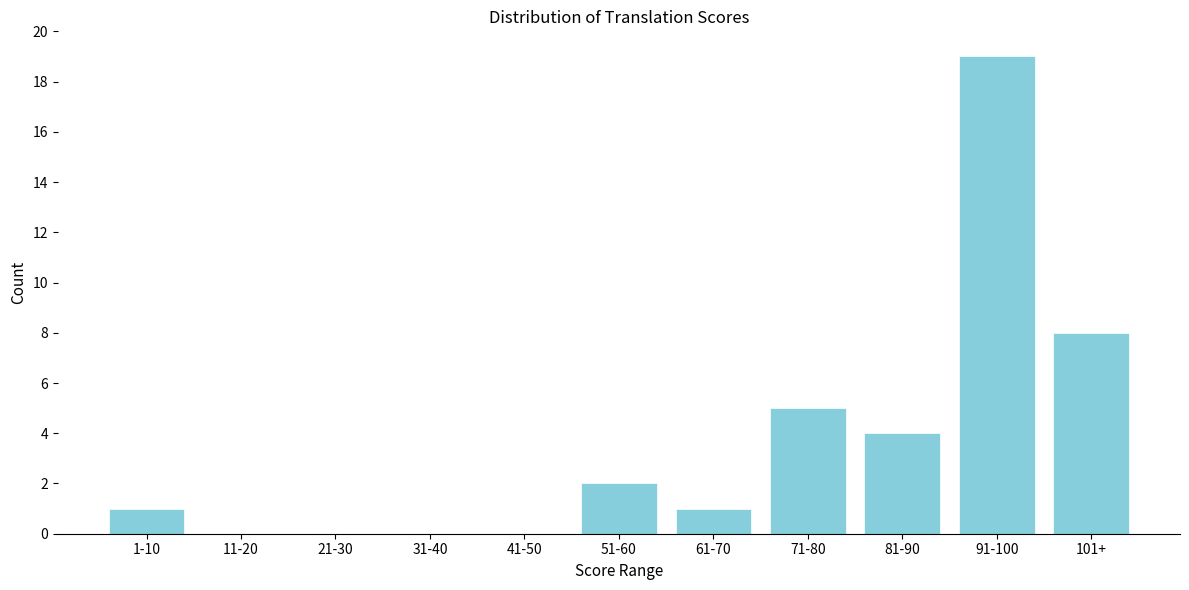

Reading right to left, what are all the values shown in this chart?

101+=8	91-100=19	81-90=4	71-80=5	61-70=1	51-60=2	41-50=0	31-40=0	21-30=0	11-20=0	1-10=1